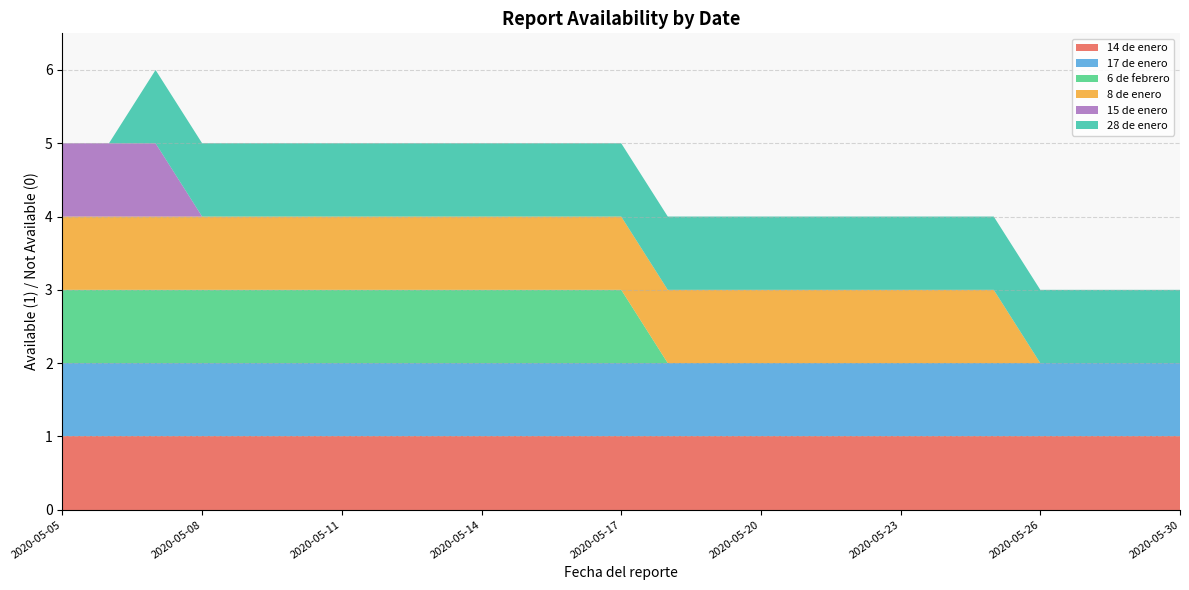

Reading left to right, extract all data points from this chart.

14 de enero: 2020-05-05=1	2020-05-06=1	2020-05-07=1	2020-05-08=1	2020-05-09=1	2020-05-10=1	2020-05-11=1	2020-05-12=1	2020-05-13=1	2020-05-14=1	2020-05-15=1	2020-05-16=1	2020-05-17=1	2020-05-18=1	2020-05-19=1	2020-05-20=1	2020-05-21=1	2020-05-22=1	2020-05-23=1	2020-05-24=1	2020-05-25=1	2020-05-26=1	2020-05-28=1	2020-05-29=1	2020-05-30=1
17 de enero: 2020-05-05=1	2020-05-06=1	2020-05-07=1	2020-05-08=1	2020-05-09=1	2020-05-10=1	2020-05-11=1	2020-05-12=1	2020-05-13=1	2020-05-14=1	2020-05-15=1	2020-05-16=1	2020-05-17=1	2020-05-18=1	2020-05-19=1	2020-05-20=1	2020-05-21=1	2020-05-22=1	2020-05-23=1	2020-05-24=1	2020-05-25=1	2020-05-26=1	2020-05-28=1	2020-05-29=1	2020-05-30=1
6 de febrero: 2020-05-05=1	2020-05-06=1	2020-05-07=1	2020-05-08=1	2020-05-09=1	2020-05-10=1	2020-05-11=1	2020-05-12=1	2020-05-13=1	2020-05-14=1	2020-05-15=1	2020-05-16=1	2020-05-17=1	2020-05-18=0	2020-05-19=0	2020-05-20=0	2020-05-21=0	2020-05-22=0	2020-05-23=0	2020-05-24=0	2020-05-25=0	2020-05-26=0	2020-05-28=0	2020-05-29=0	2020-05-30=0
8 de enero: 2020-05-05=1	2020-05-06=1	2020-05-07=1	2020-05-08=1	2020-05-09=1	2020-05-10=1	2020-05-11=1	2020-05-12=1	2020-05-13=1	2020-05-14=1	2020-05-15=1	2020-05-16=1	2020-05-17=1	2020-05-18=1	2020-05-19=1	2020-05-20=1	2020-05-21=1	2020-05-22=1	2020-05-23=1	2020-05-24=1	2020-05-25=1	2020-05-26=0	2020-05-28=0	2020-05-29=0	2020-05-30=0
15 de enero: 2020-05-05=1	2020-05-06=1	2020-05-07=1	2020-05-08=0	2020-05-09=0	2020-05-10=0	2020-05-11=0	2020-05-12=0	2020-05-13=0	2020-05-14=0	2020-05-15=0	2020-05-16=0	2020-05-17=0	2020-05-18=0	2020-05-19=0	2020-05-20=0	2020-05-21=0	2020-05-22=0	2020-05-23=0	2020-05-24=0	2020-05-25=0	2020-05-26=0	2020-05-28=0	2020-05-29=0	2020-05-30=0
28 de enero: 2020-05-05=0	2020-05-06=0	2020-05-07=1	2020-05-08=1	2020-05-09=1	2020-05-10=1	2020-05-11=1	2020-05-12=1	2020-05-13=1	2020-05-14=1	2020-05-15=1	2020-05-16=1	2020-05-17=1	2020-05-18=1	2020-05-19=1	2020-05-20=1	2020-05-21=1	2020-05-22=1	2020-05-23=1	2020-05-24=1	2020-05-25=1	2020-05-26=1	2020-05-28=1	2020-05-29=1	2020-05-30=1